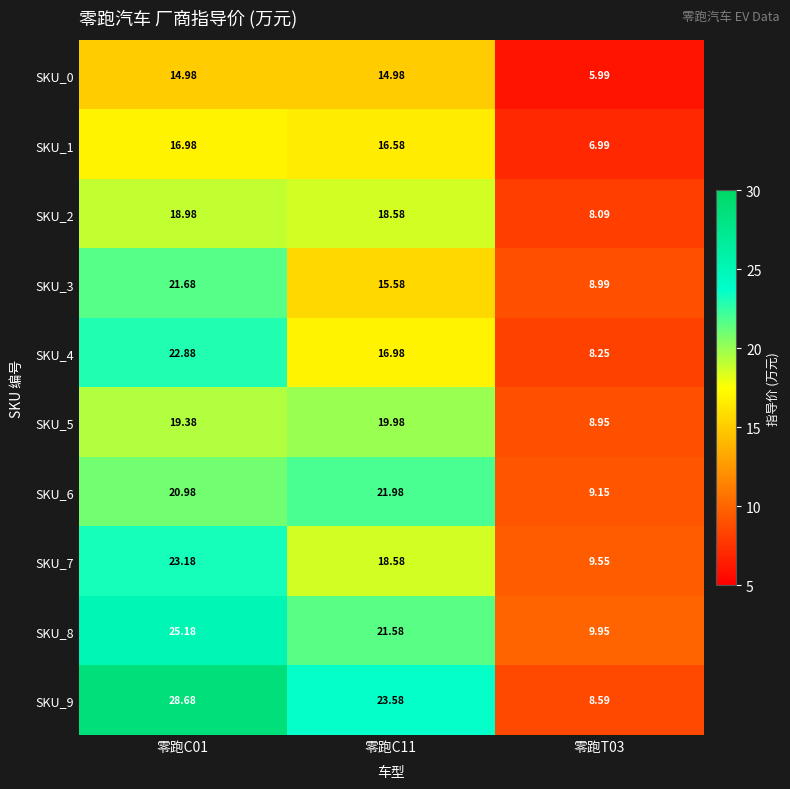

Is the value of SKU_3 at 零跑C01 greater than the value of SKU_0 at 零跑C11?

Yes